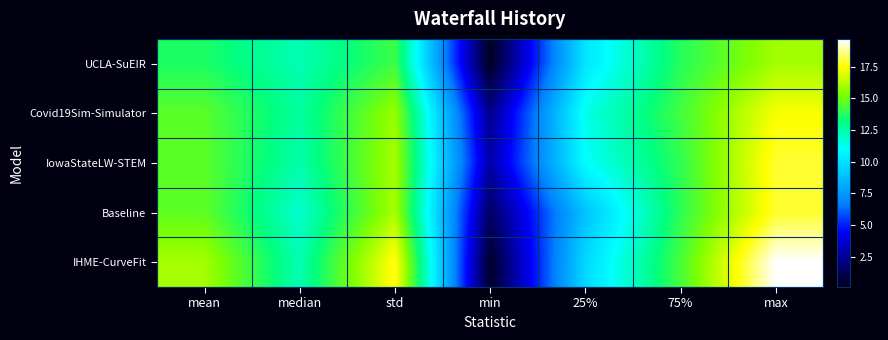

Reading left to right, what are all the values shown in this chart?

UCLA-SuEIR: mean=13.6	median=12.3	std=14.2	min=0.1	25%=10.2	75%=13.8	max=15.9
Covid19Sim-Simulator: mean=14.7	median=12.6	std=15.7	min=2.3	25%=11.3	75%=14.3	max=17.4
IowaStateLW-STEM: mean=14.7	median=12.4	std=16.0	min=2.8	25%=11.0	75%=13.9	max=17.9
Baseline: mean=14.7	median=11.8	std=16.0	min=1.5	25%=9.0	75%=13.9	max=17.9
IHME-CurveFit: mean=15.9	median=12.3	std=17.7	min=0.3	25%=9.7	75%=14.3	max=19.7